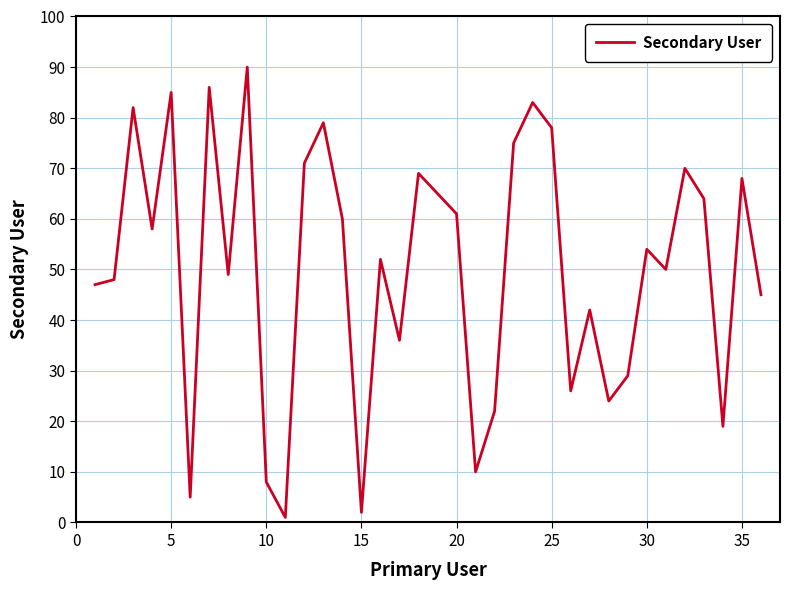

What is the maximum value shown in the chart?

90